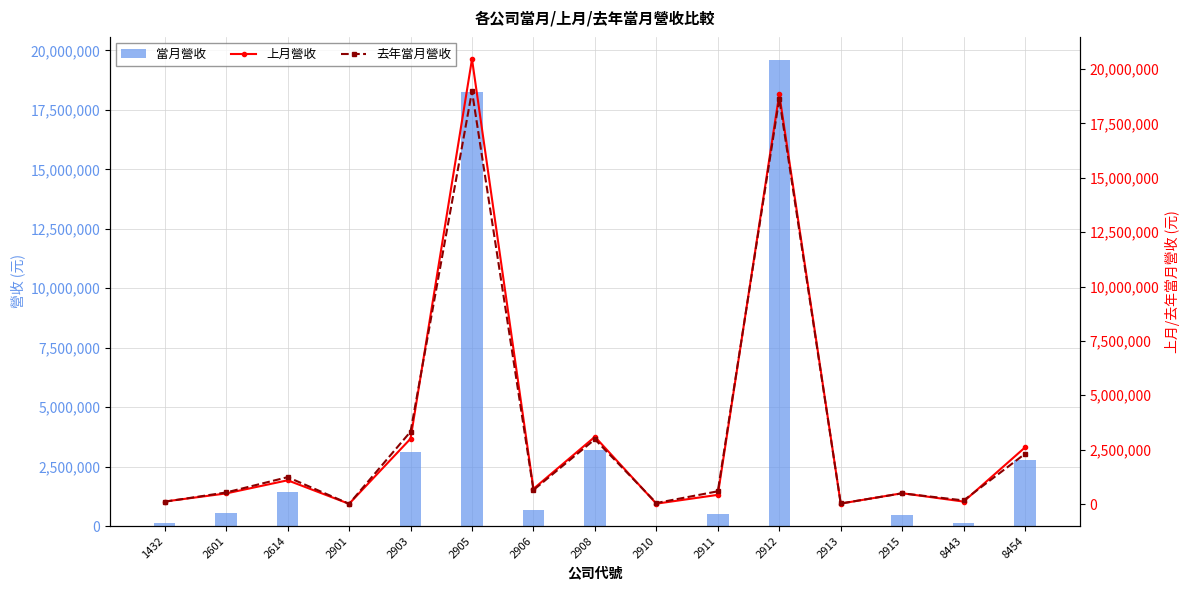

Reading left to right, transcribe all the data shown in this chart.

當月營收: 111113	536466	1430209	10873	3120777	18256459	664496	3202667	17086	512491	19590713	22863	468847	123253	2792372
上月營收: 117829	489259	1092833	11267	3005111	20452745	700246	3092947	18123	423450	18843001	21195	498237	114037	2606561
去年當月營收: 107363	534185	1237490	11080	3328559	18975585	646234	2978984	47583	587365	18630112	26881	494267	167527	2311226